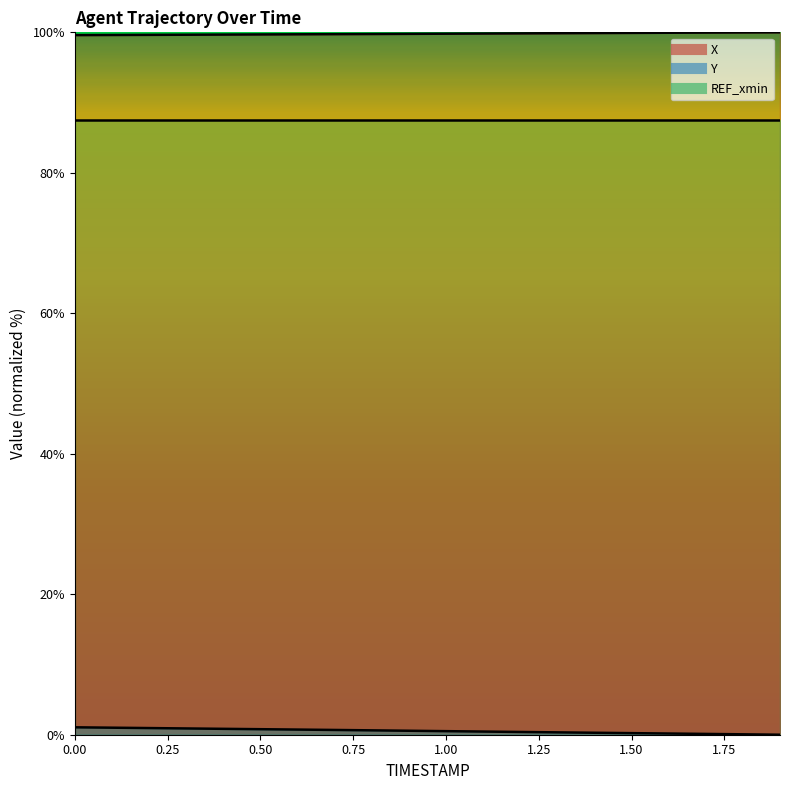

What is the total value across all series at 0.7?

100.4